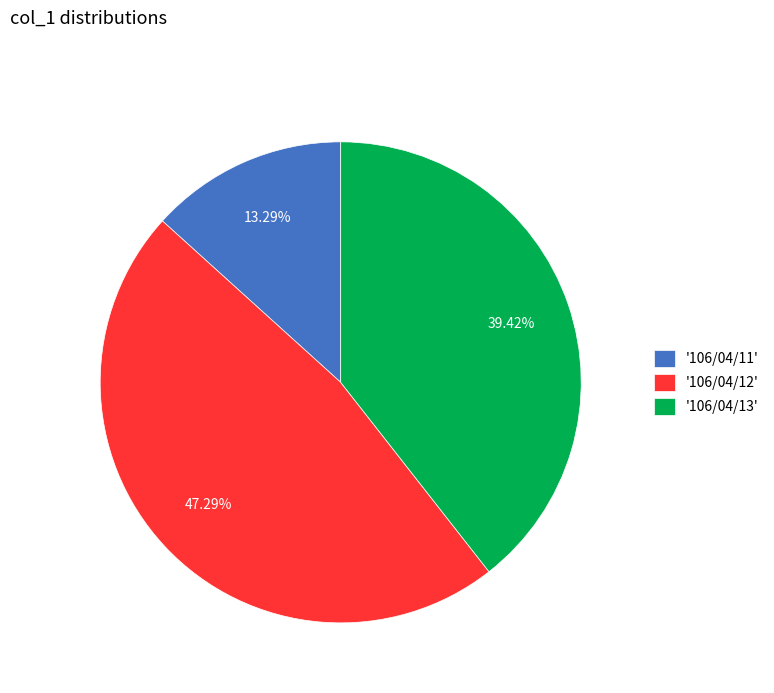

Which slice is the smallest?

'106/04/11'